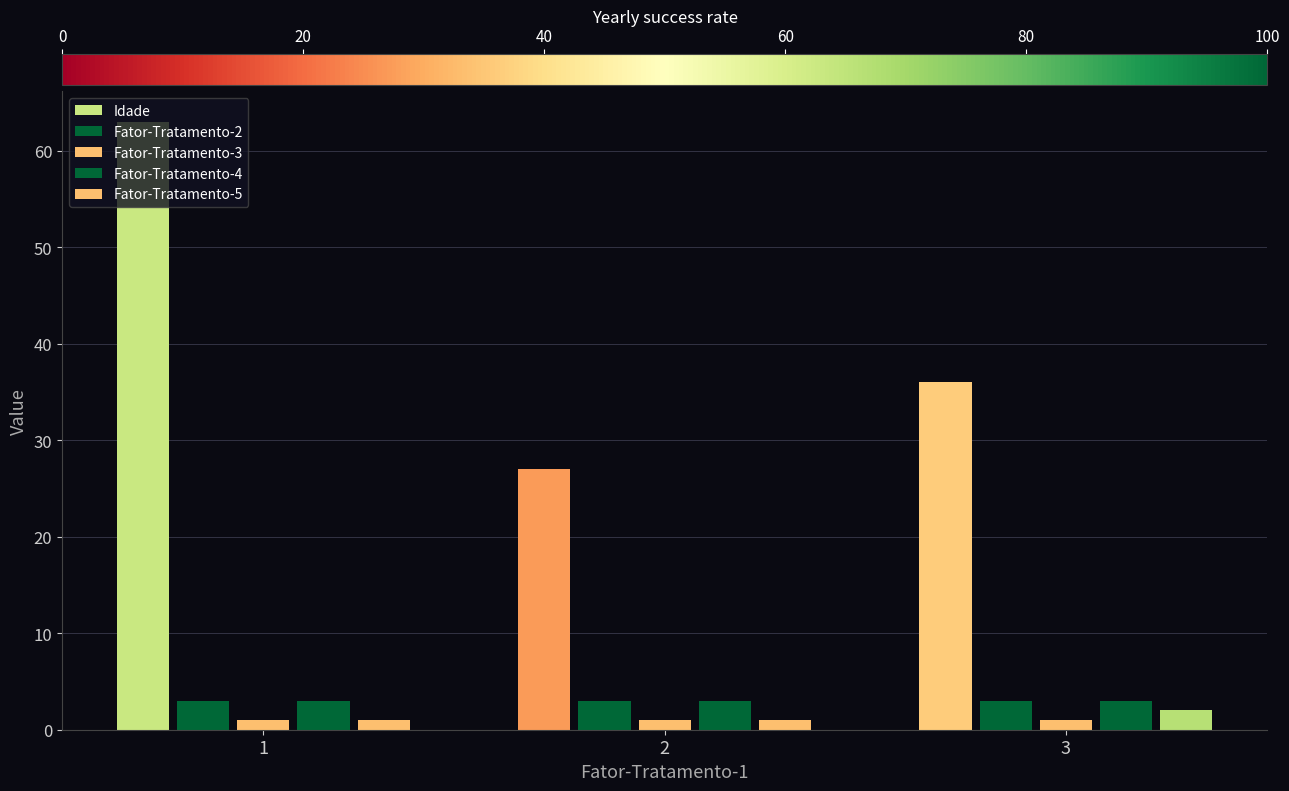

How many data points in Idade are less than 36?

1